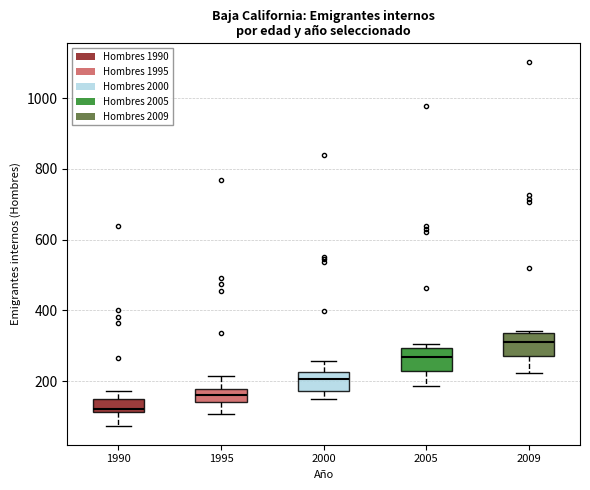

Reading left to right, transcribe this box plot: for each box, give where its median line is, the range the box spans, and where its two whiskers end, as read against the y-axis. The values are not printed on the chart, so give them approximately, as read against the axis.

1990: median 120 (just above the box's lower edge), box 120 to 160, whiskers 80 to 180
1995: median 160, box 140 to 180, whiskers 100 to 220
2000: median 200, box 180 to 220, whiskers 140 to 260
2005: median 260, box 220 to 300, whiskers 180 to 300 (just above the box's upper edge)
2009: median 320, box 280 to 340, whiskers 220 to 340